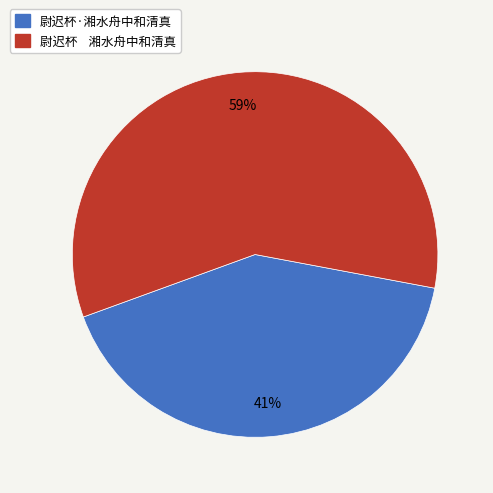

True or false: 尉迟杯·湘水舟中和清真 accounts for 28% of the total.

False